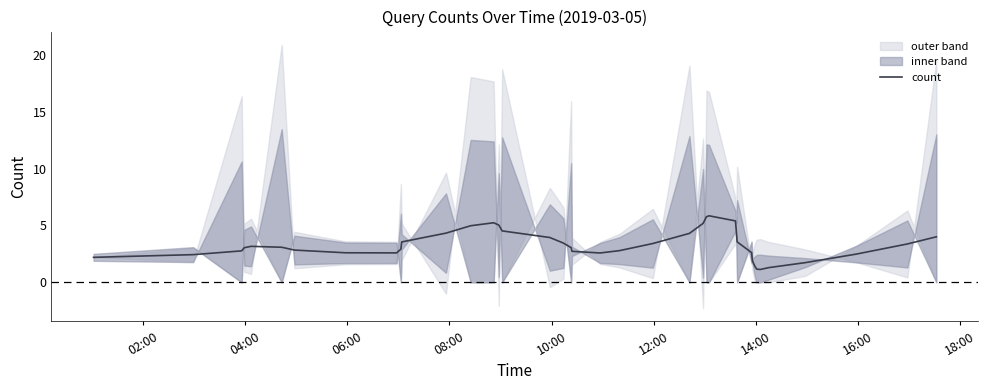

Is it true that the value at 21 is 1.0?

False